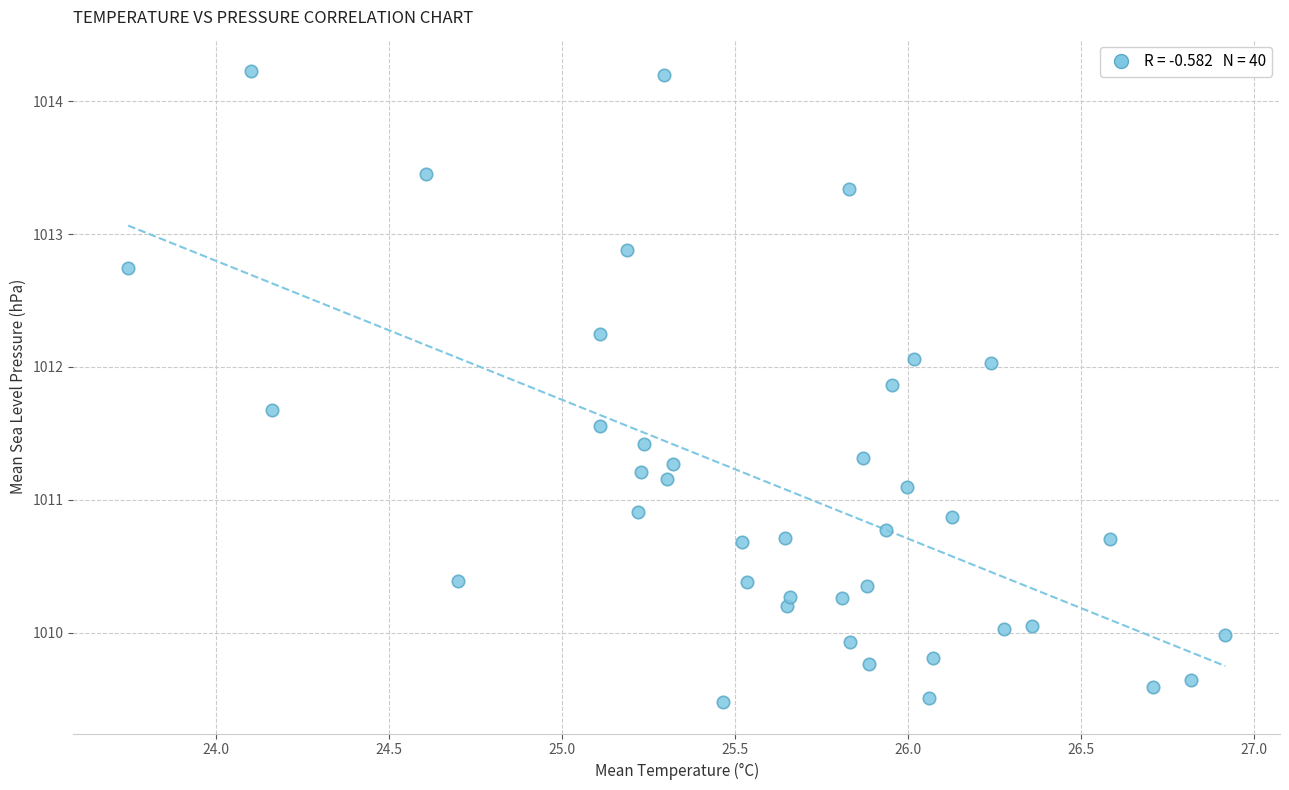

What is the range of Y values (max minus min)?

4.7